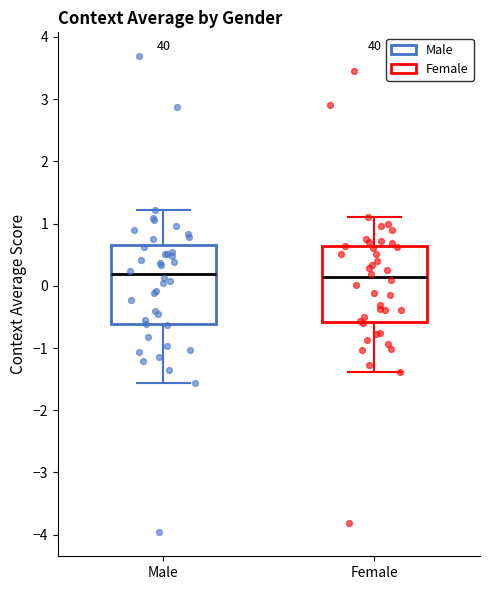

Where is the upper edge of the box for Female on the y-axis? The values are not printed on the chart, so give them approximately, as read against the axis.

0.6